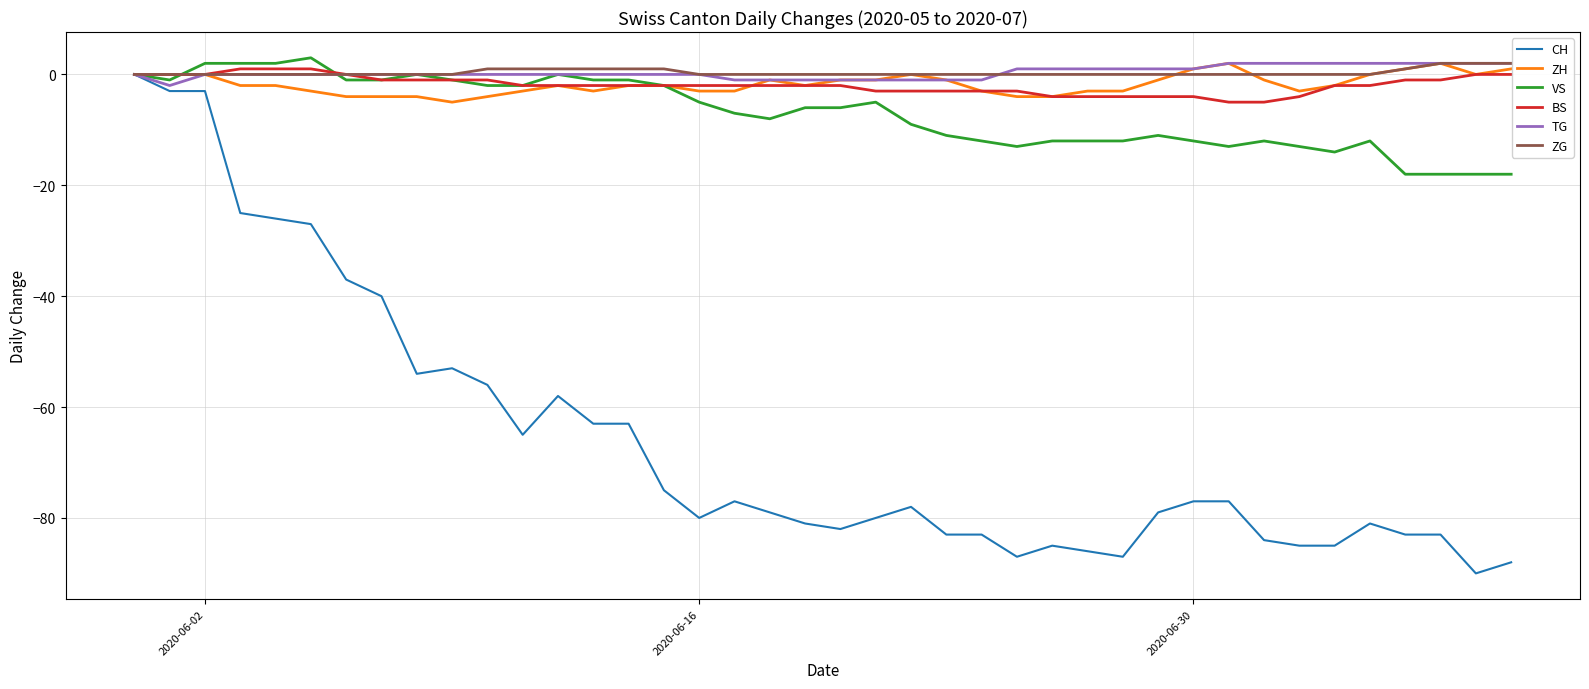

What is the greatest value displayed?

3